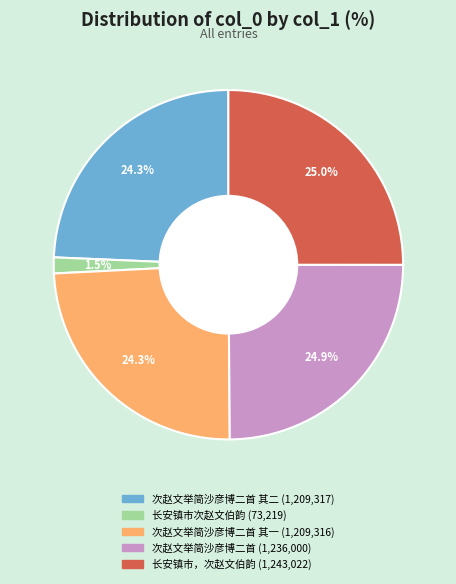

Is there a majority slice in this chart?

No